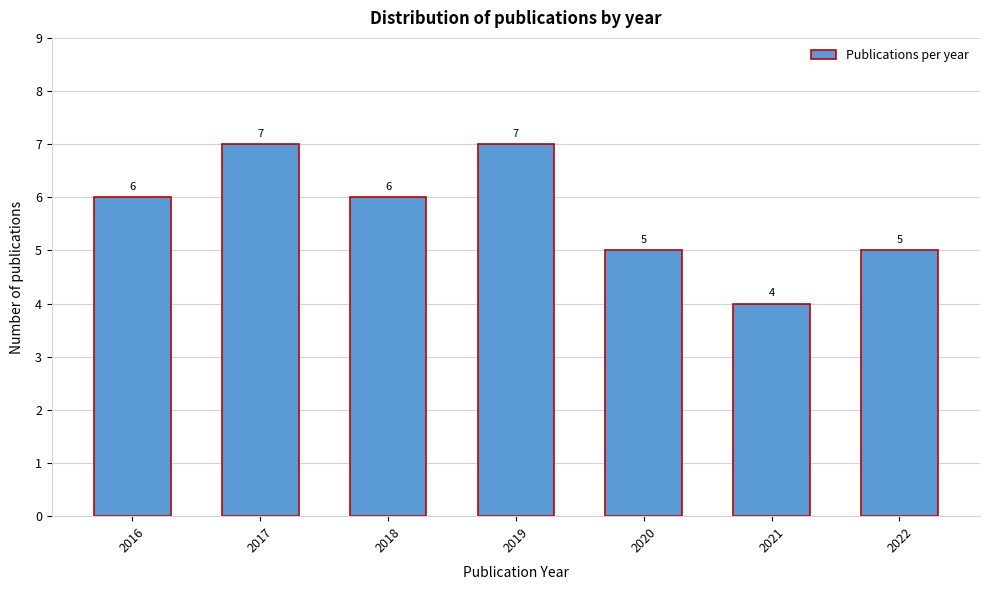

Reading left to right, transcribe all the data shown in this chart.

6	7	6	7	5	4	5